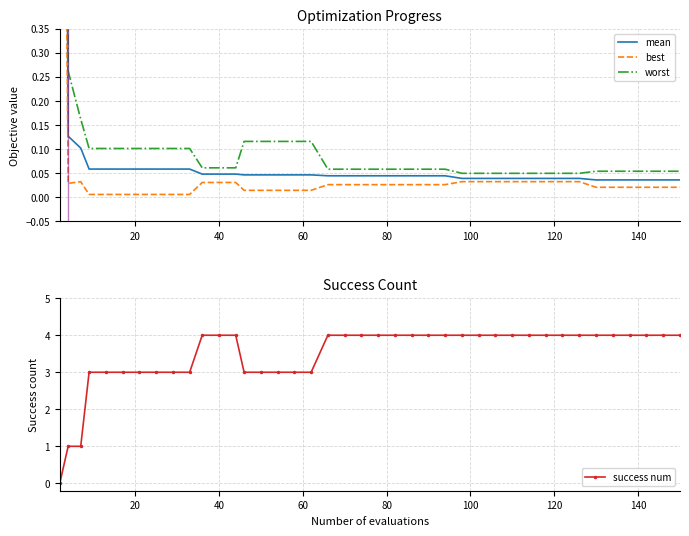

What is the value of the success num point at the 31st from the left?

4